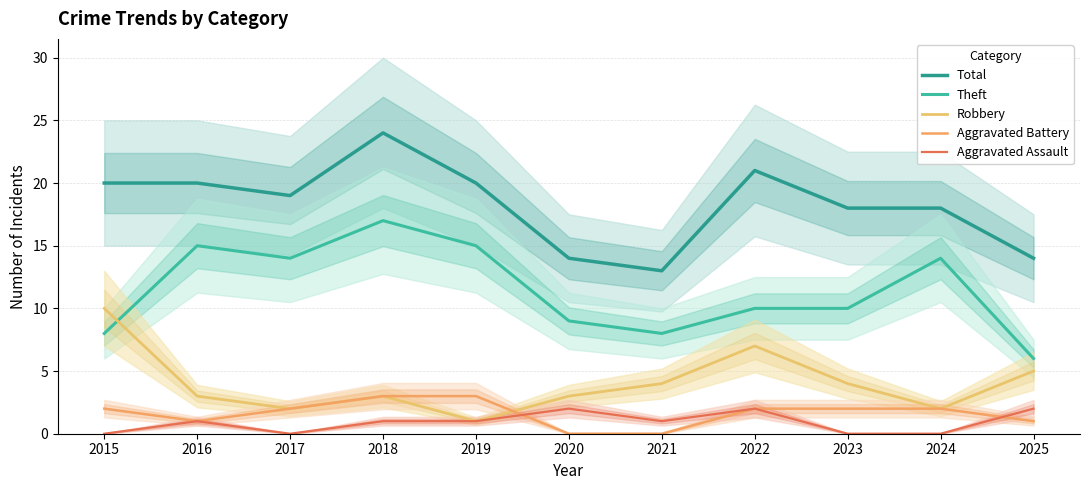

The value of Aggravated Assault at 2018 is 1. True or false?

True